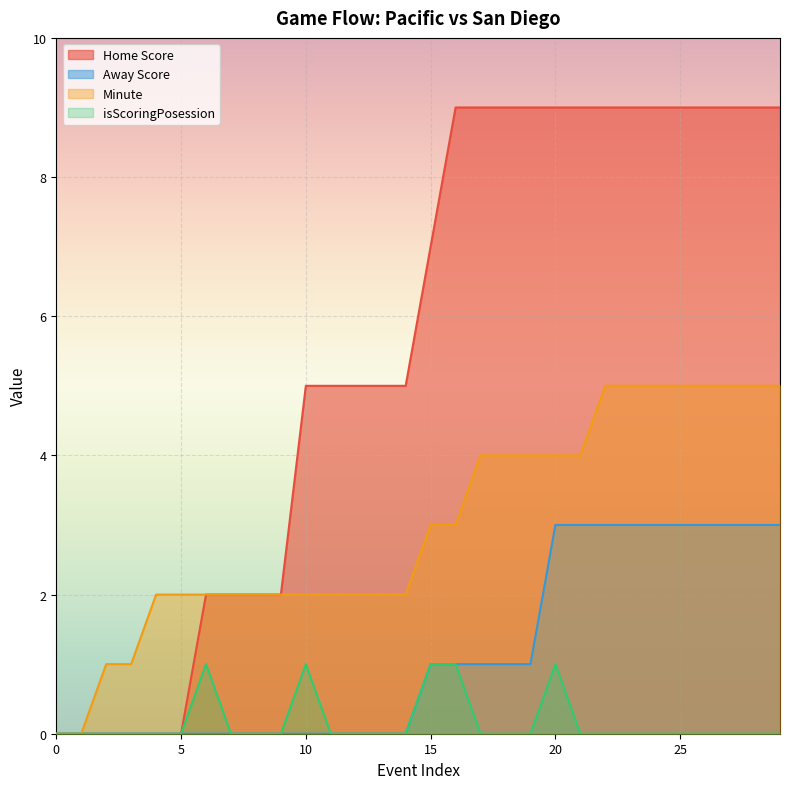

Rank the series at 0 from highest to lowest value.

Away Score, Home Score, Minute, isScoringPosession